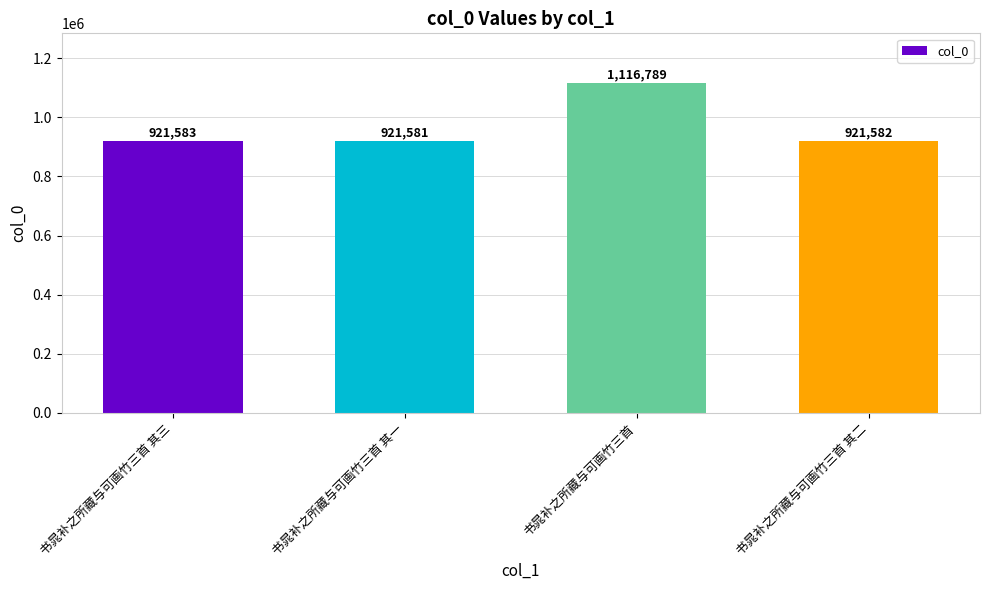

The value at 书晁补之所藏与可画竹三首 其二 is 214324. True or false?

False